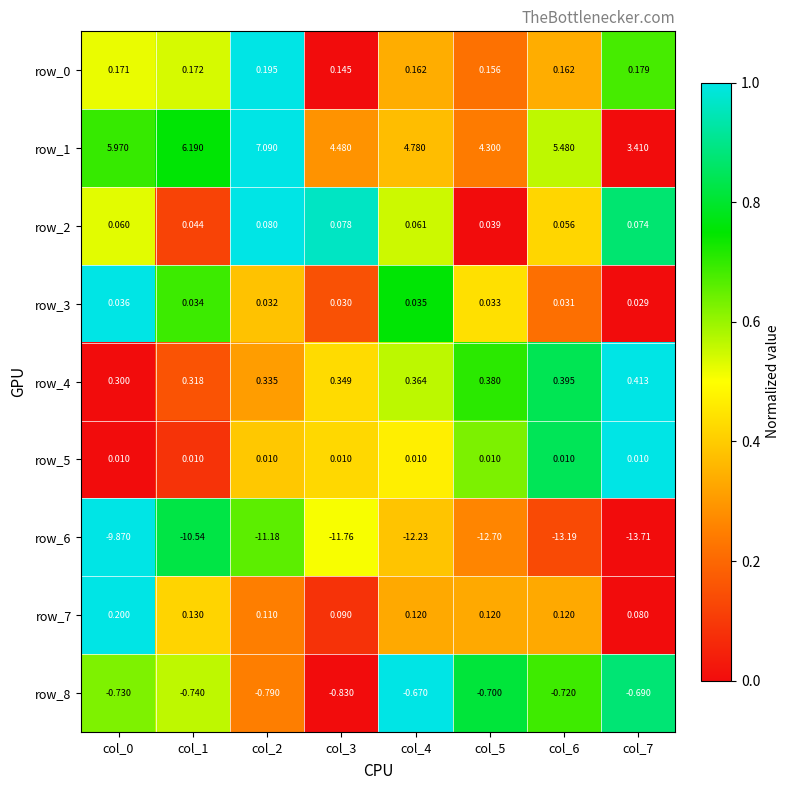

Is the value of row_1 at col_4 greater than the value of row_4 at col_6?

Yes